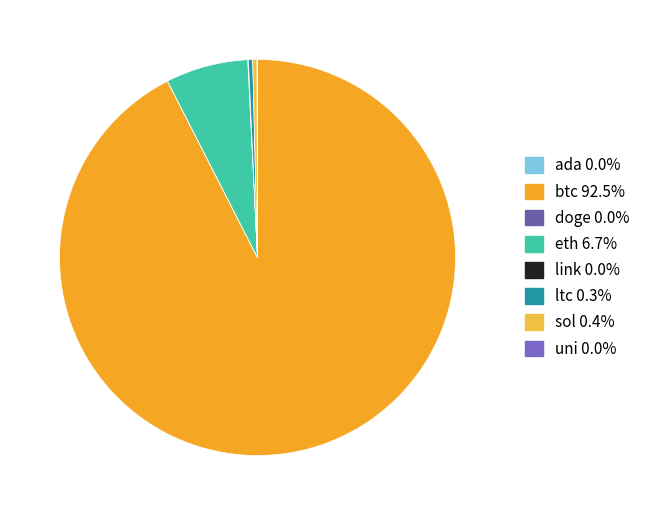

What portion of the pie excludes eth?

93.3%